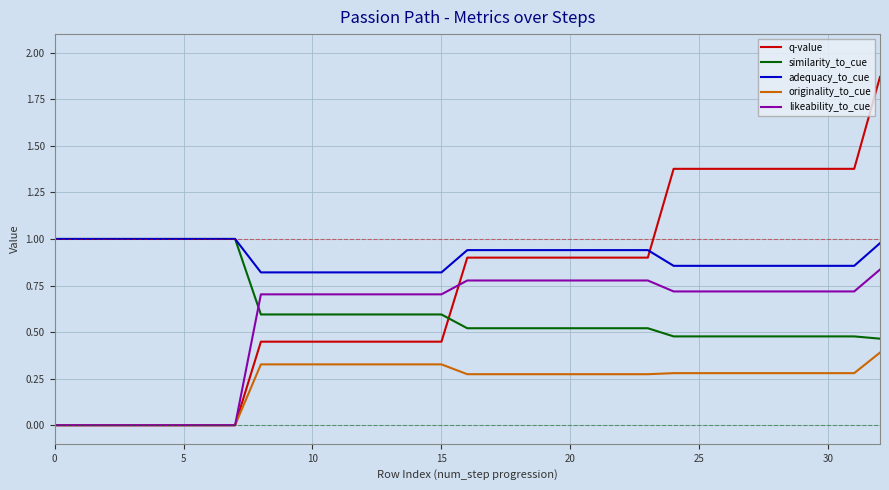

Which series has the largest total across all categories?

adequacy_to_cue